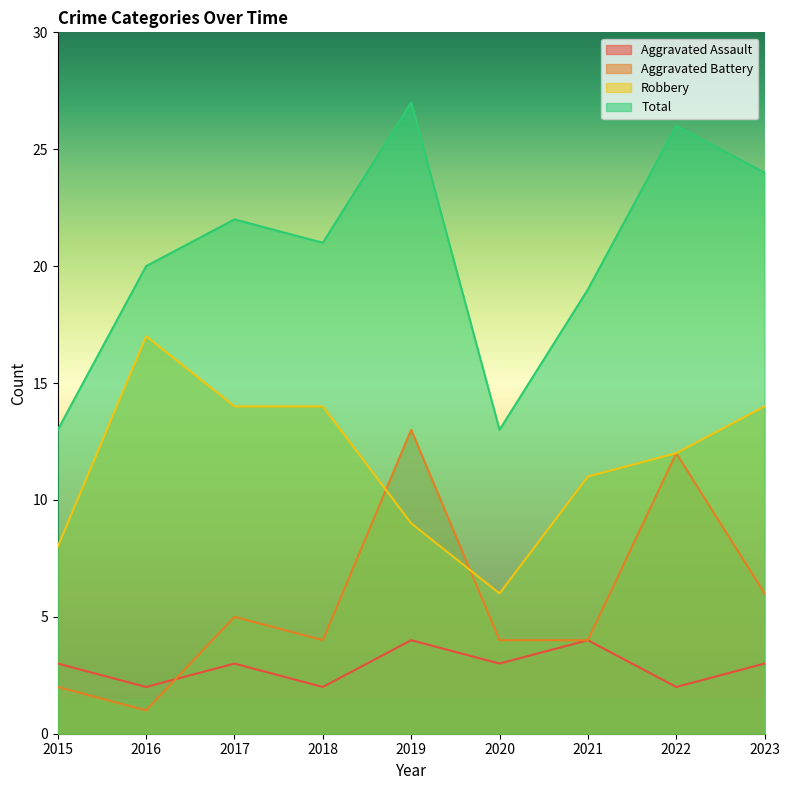

What is the maximum value for Robbery?

17